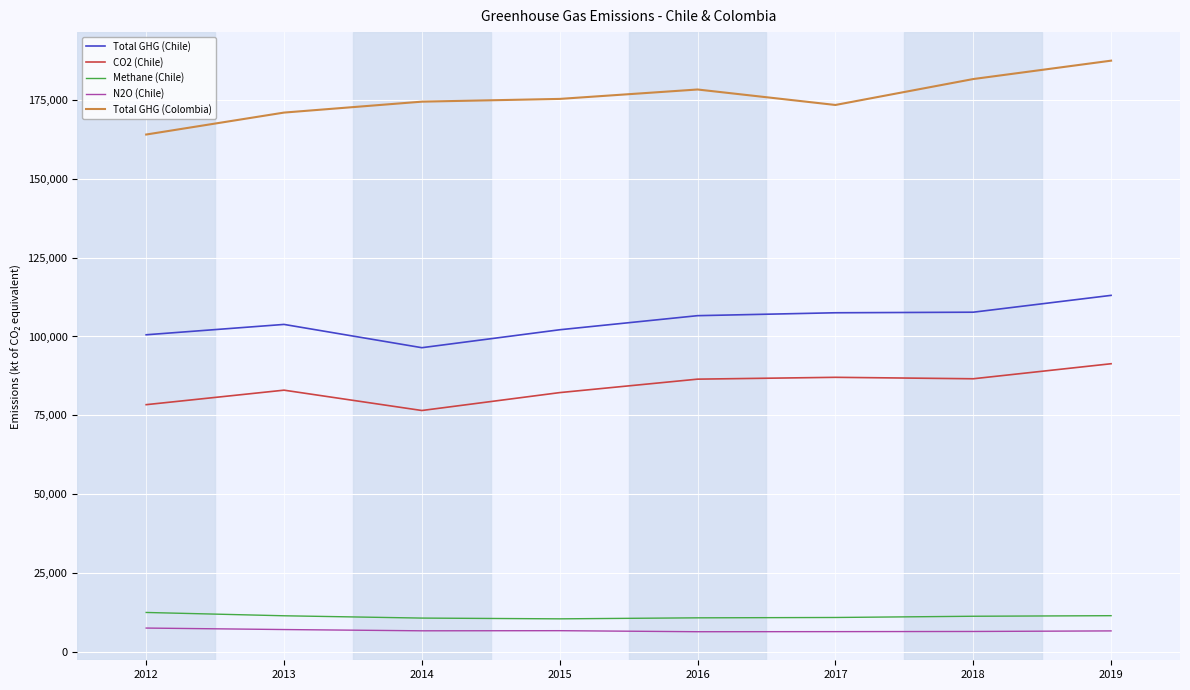

What is the minimum value for CO2 (Chile)?

76560.0